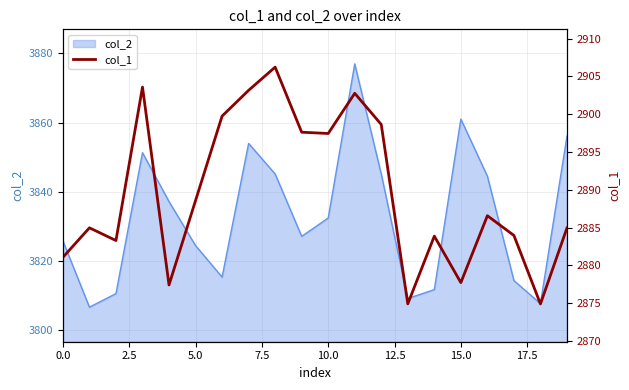

Reading right to left, list all the values displayed in this chart.

2884.9	2874.9	2883.9	2886.6	2877.7	2883.9	2874.9	2898.6	2902.8	2897.4	2897.6	2906.2	2903.2	2899.7	2888.6	2877.4	2903.6	2883.3	2885.0	2881.1